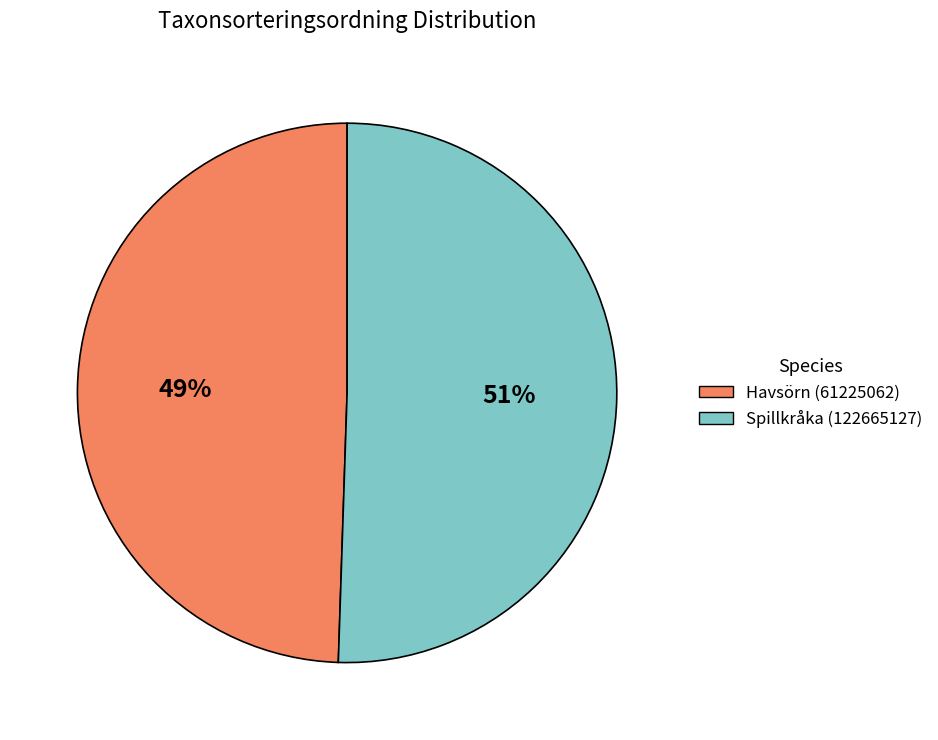

To the nearest percent, what is the combined percentage of Havsörn (61225062) and Spillkråka (122665127)?

100%